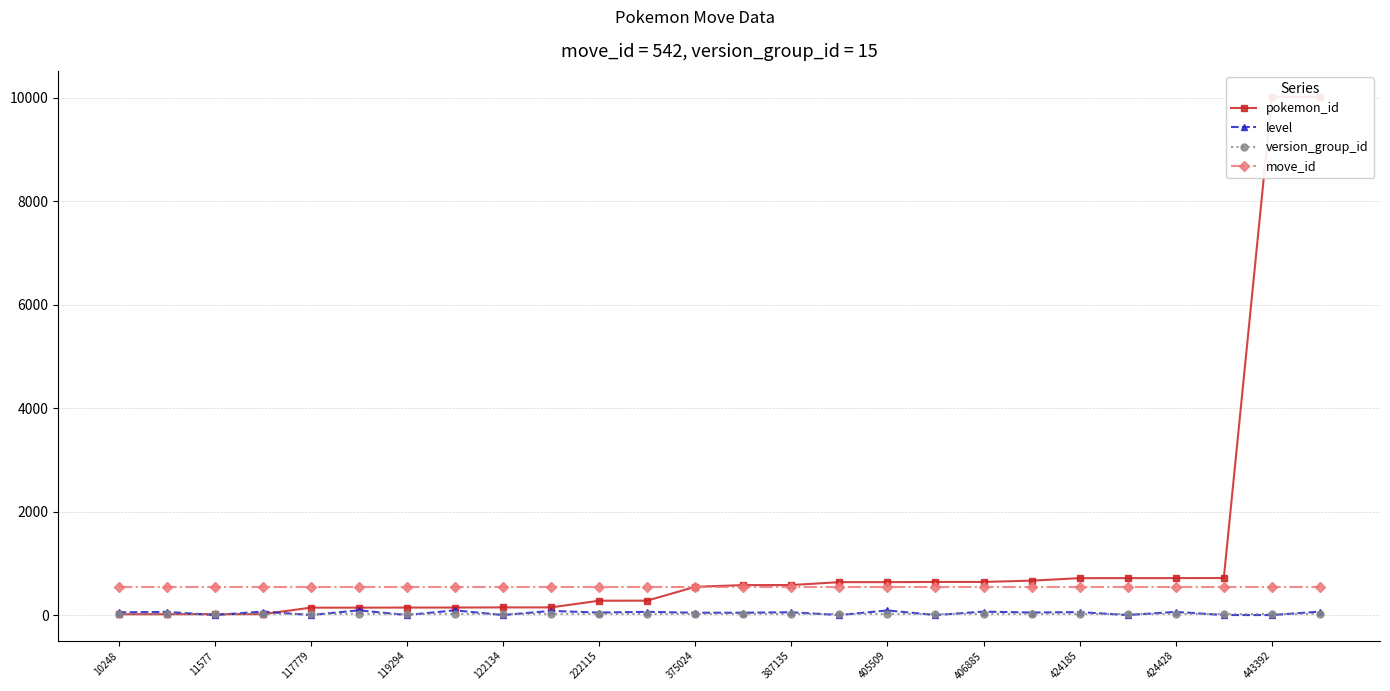

Is it true that move_id equals 542 at 405509?

True